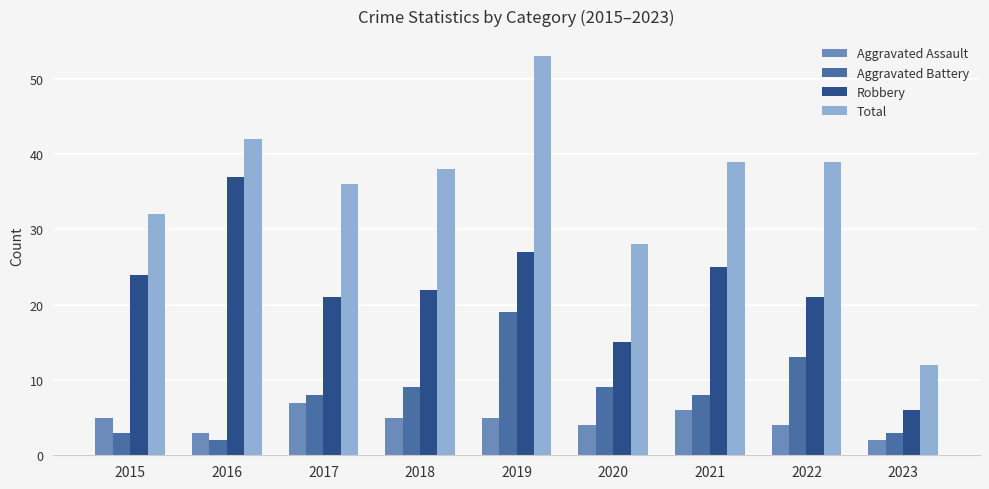

At how many categories does at least one series exceed 52?

1